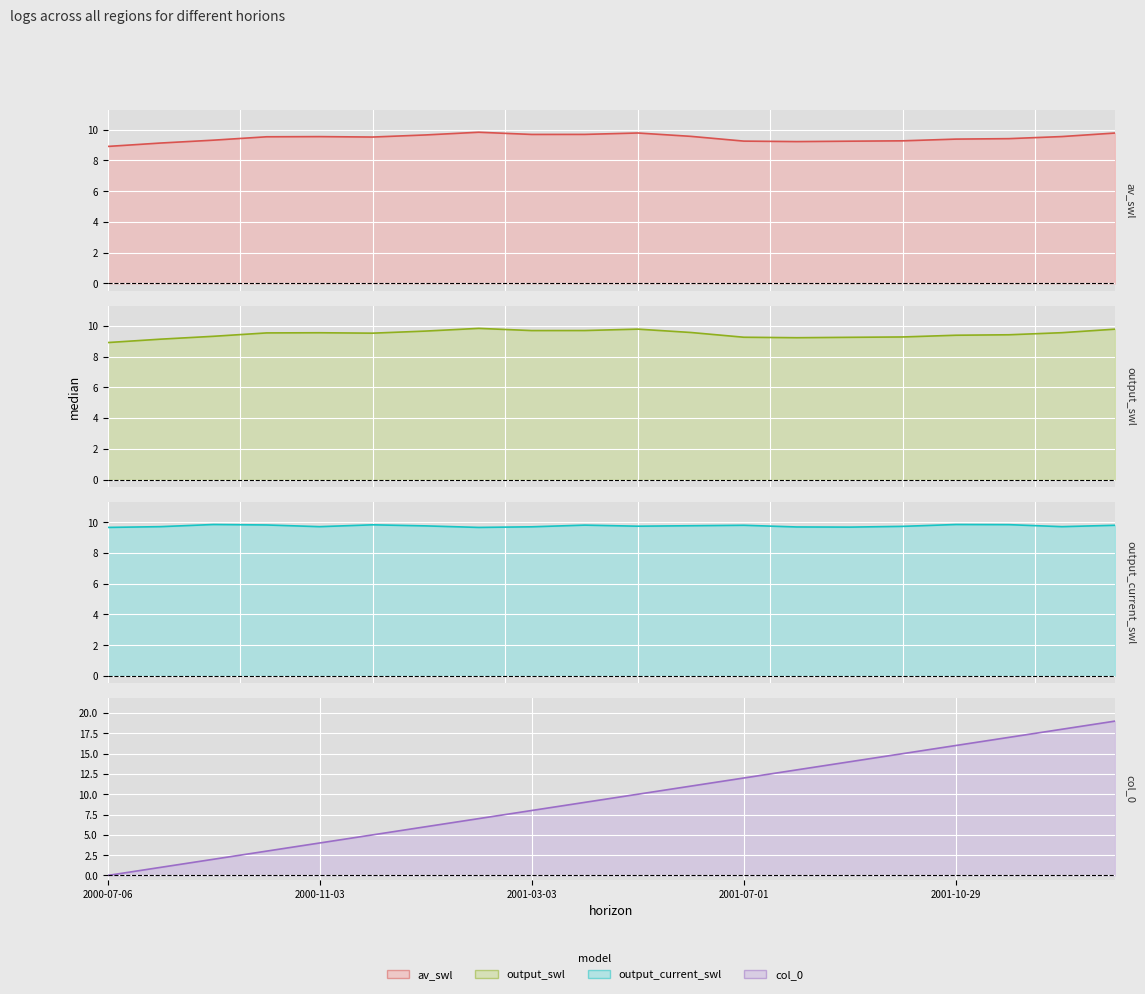

Which has a higher value, 2001-12-28 or 2001-04-02?

2001-04-02